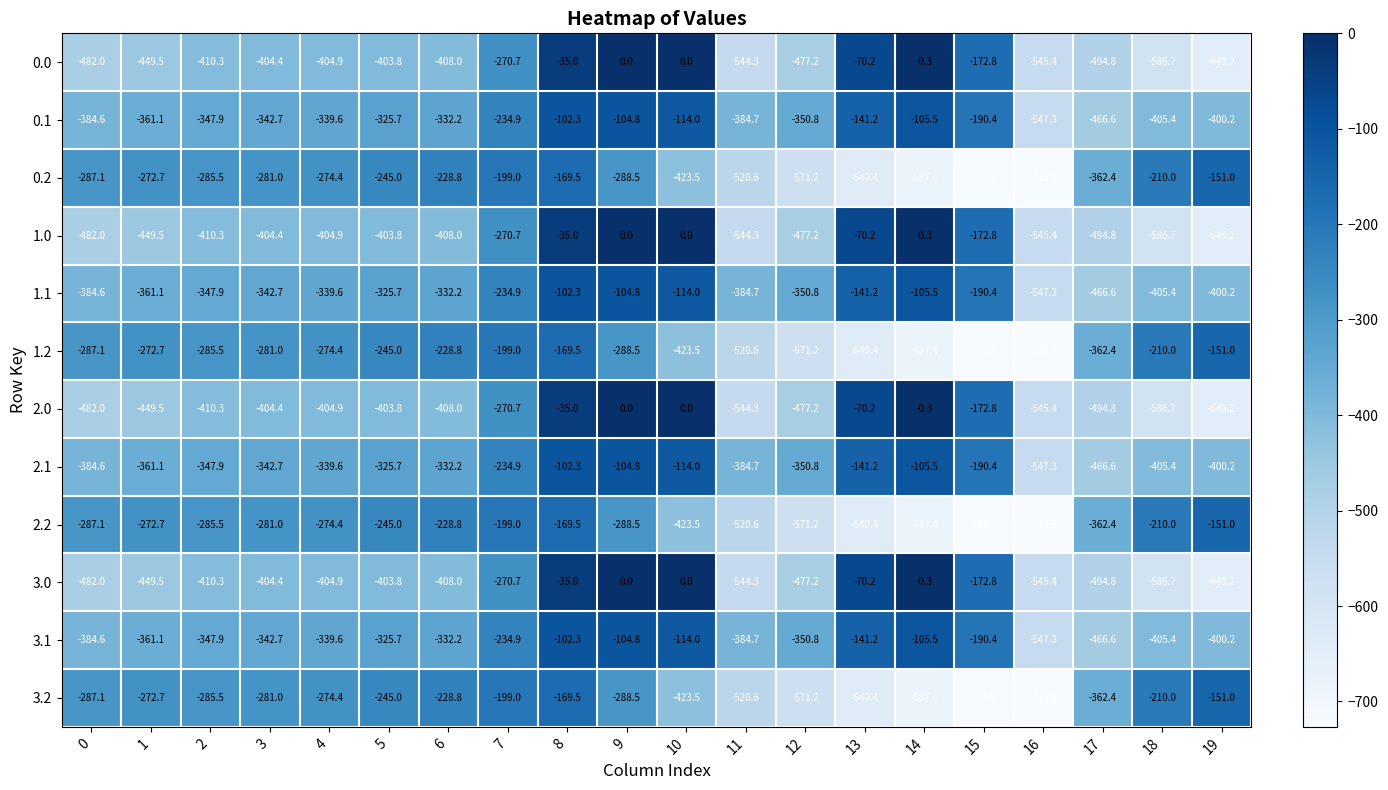

Is the value of 0.1 at 5 greater than the value of 1.0 at 9?

No